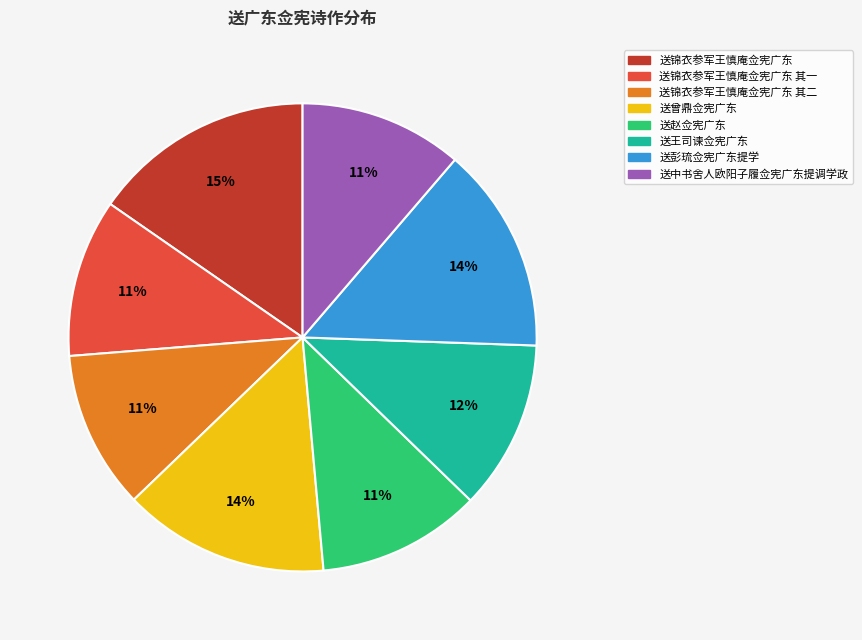

Combined, do 送彭琉佥宪广东提学 and 送曾鼎佥宪广东 account for over 50%?

No